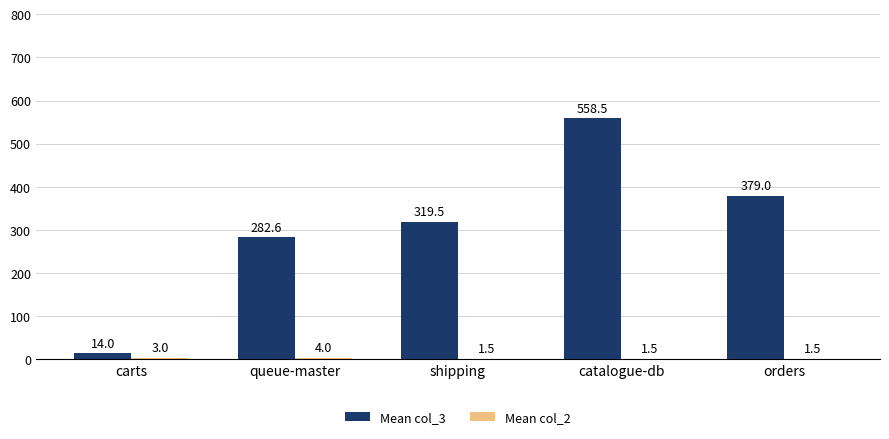

Which label corresponds to the largest value in the chart?

catalogue-db